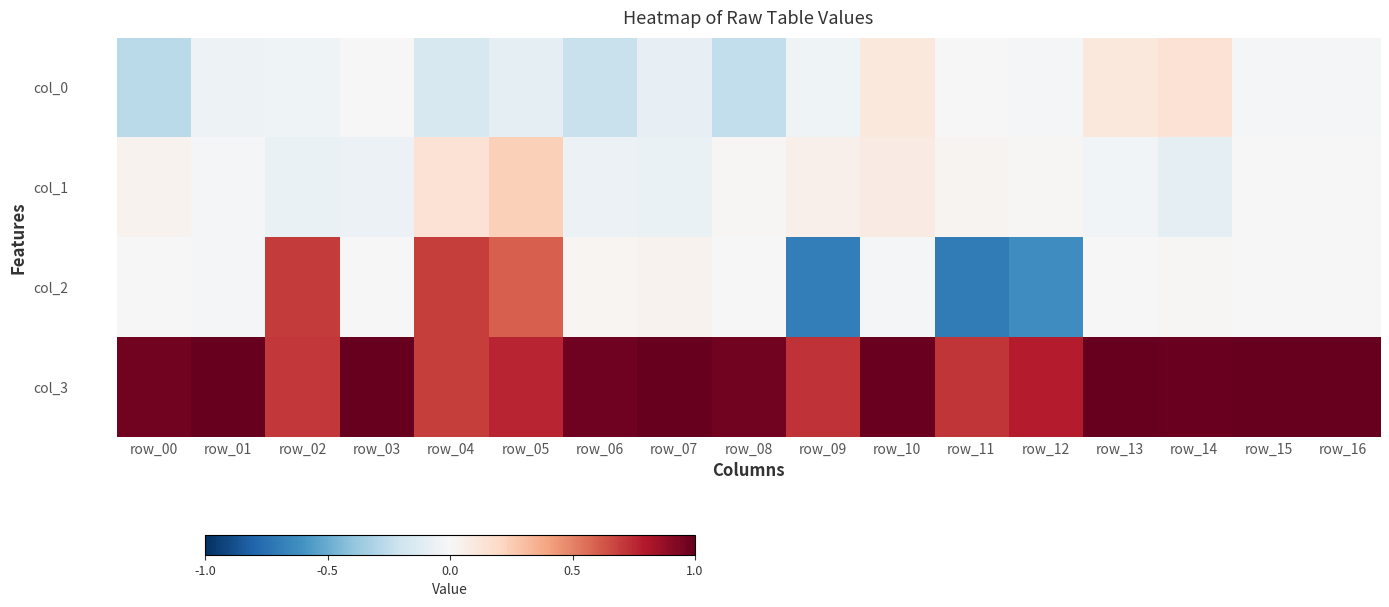

Which has a higher value, row_15 or row_08?

row_15